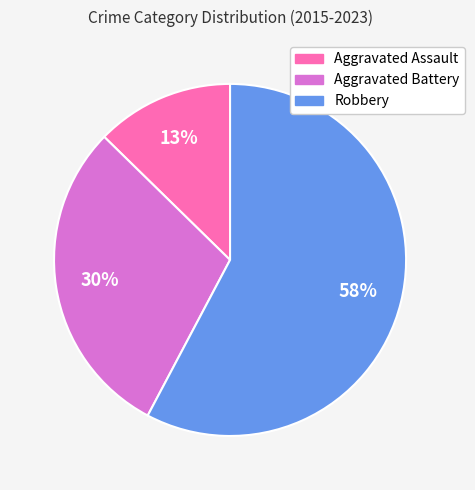

Rank the categories by value from lowest to highest.

Aggravated Assault, Aggravated Battery, Robbery